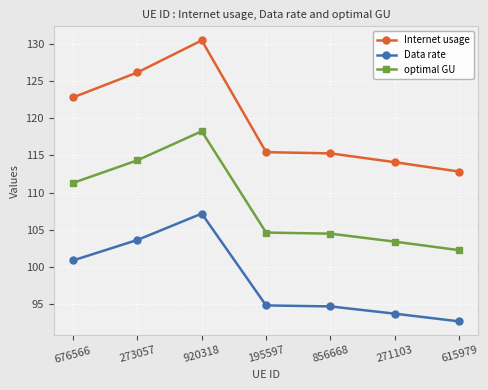

Which series changed the most between 676566 and 920318?

Internet usage